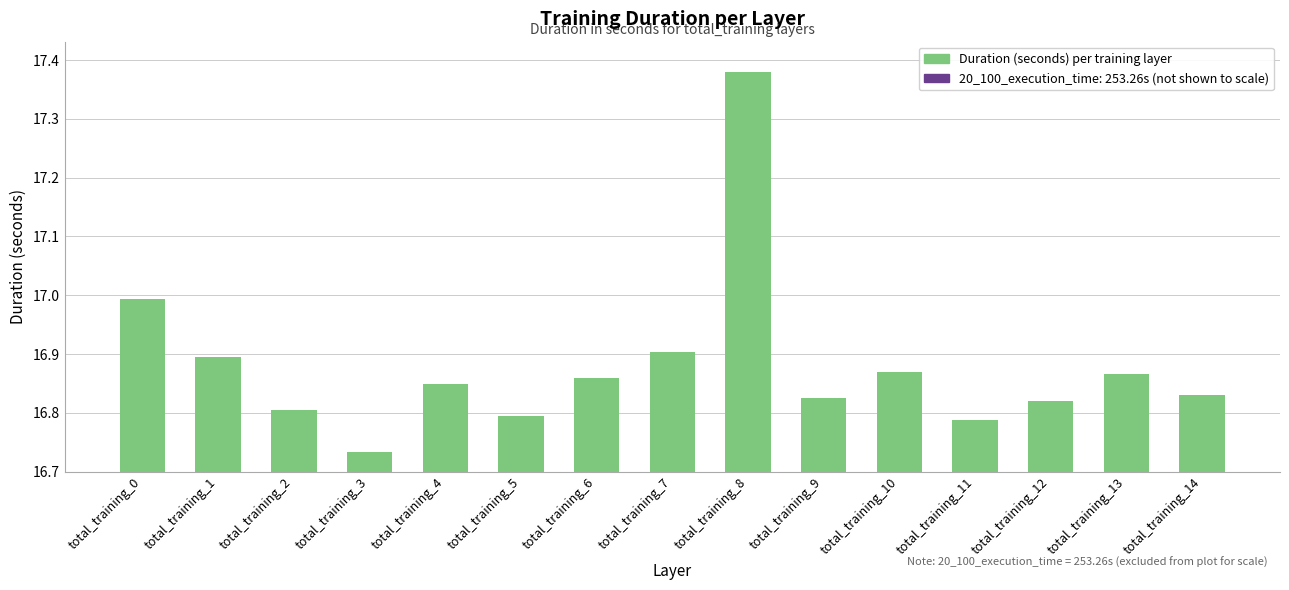

The chart shows a value of 23.2 at total_training_8. True or false?

False